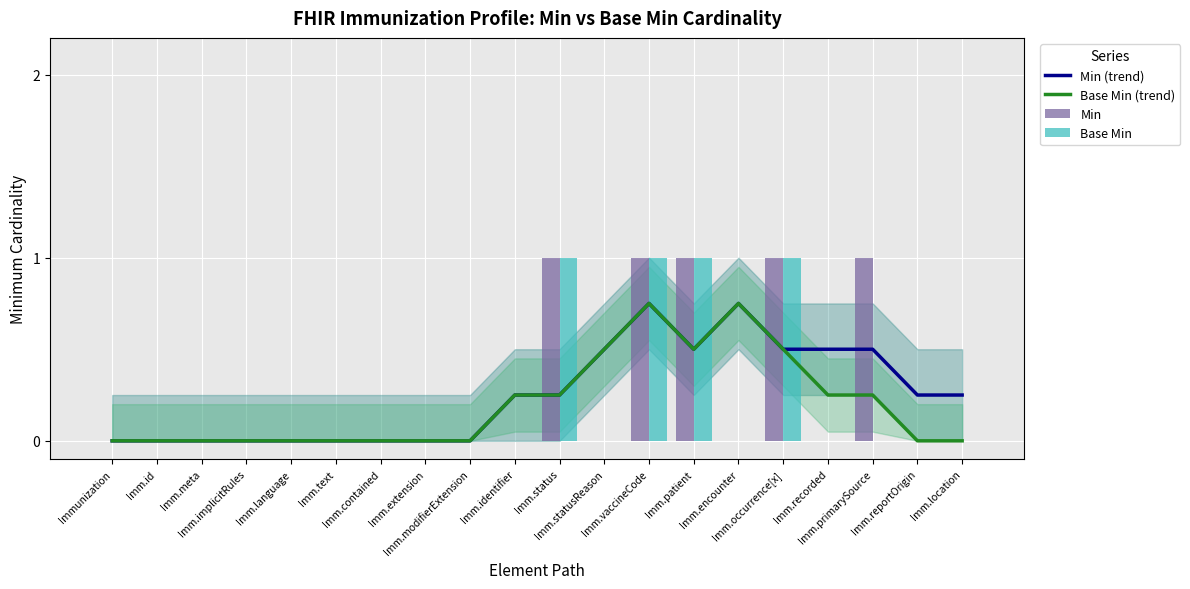

Is the value of Base Min at Imm.extension greater than the value of Base Min (trend) at Imm.identifier?

No